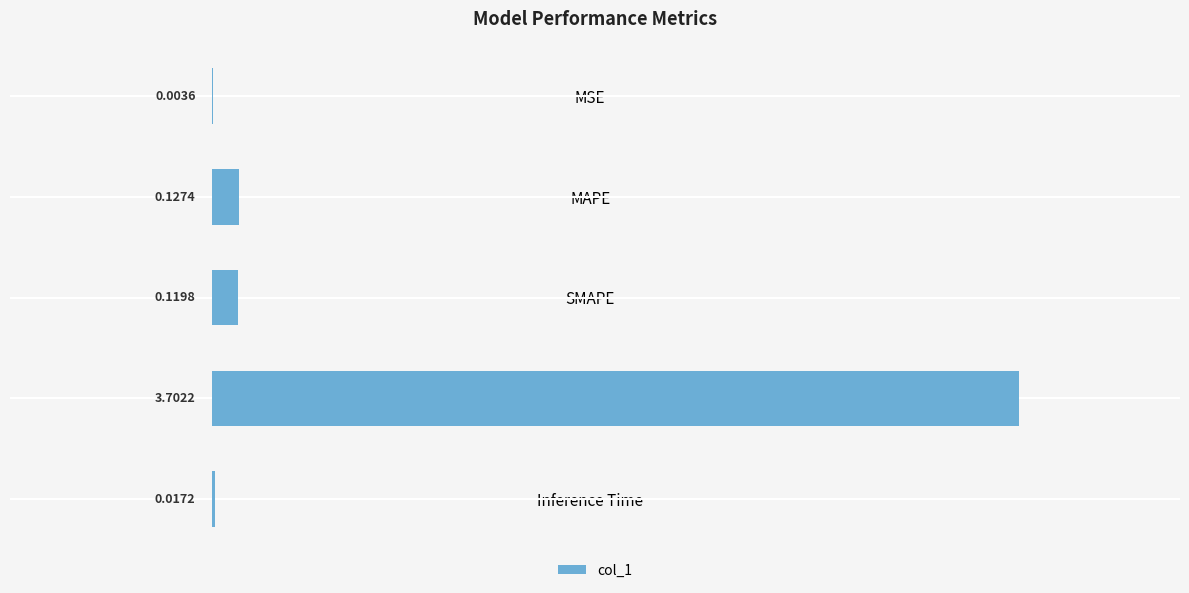

At which category does the chart reach its peak across all series?

Training Time